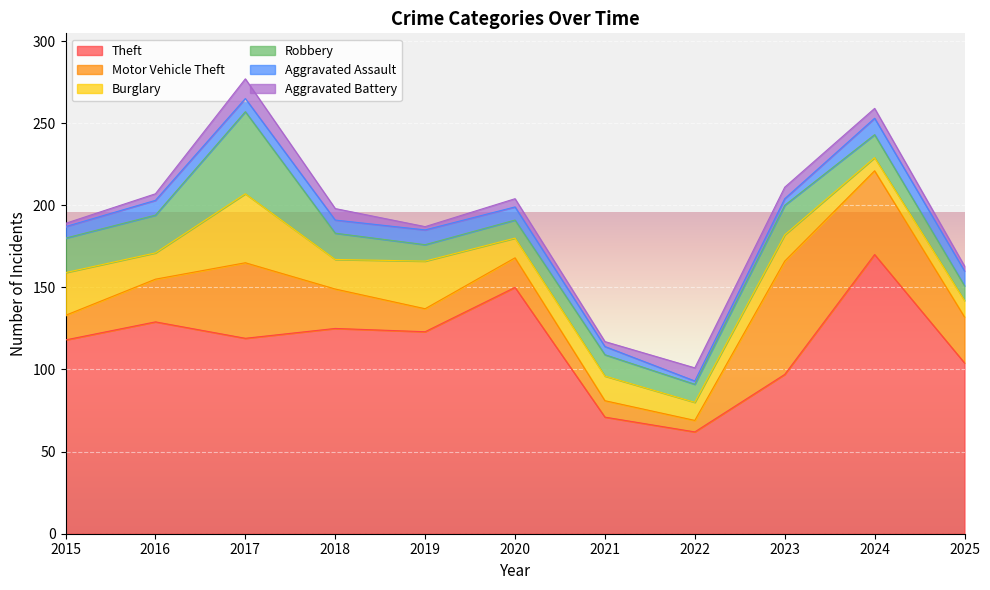

Between 2018 and 2024, which series saw the biggest shift?

Theft